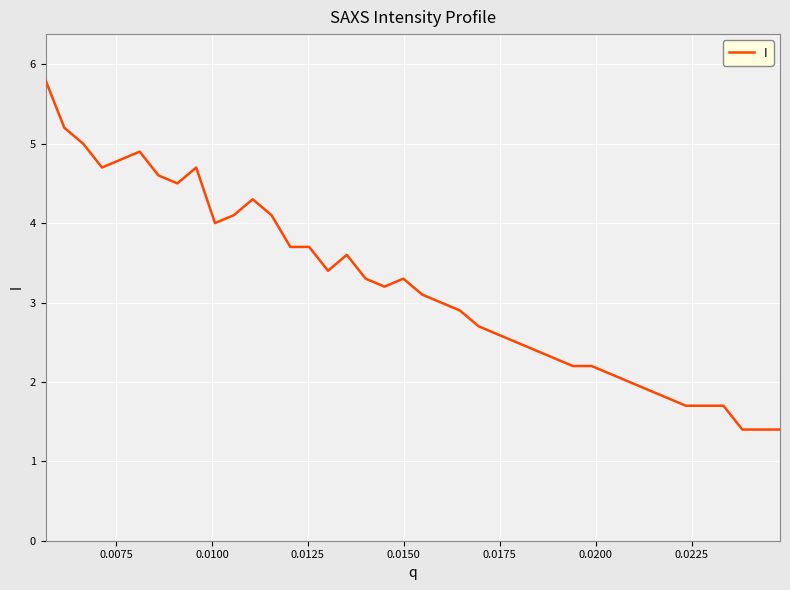

What is the difference between the maximum and minimum values?

4.4